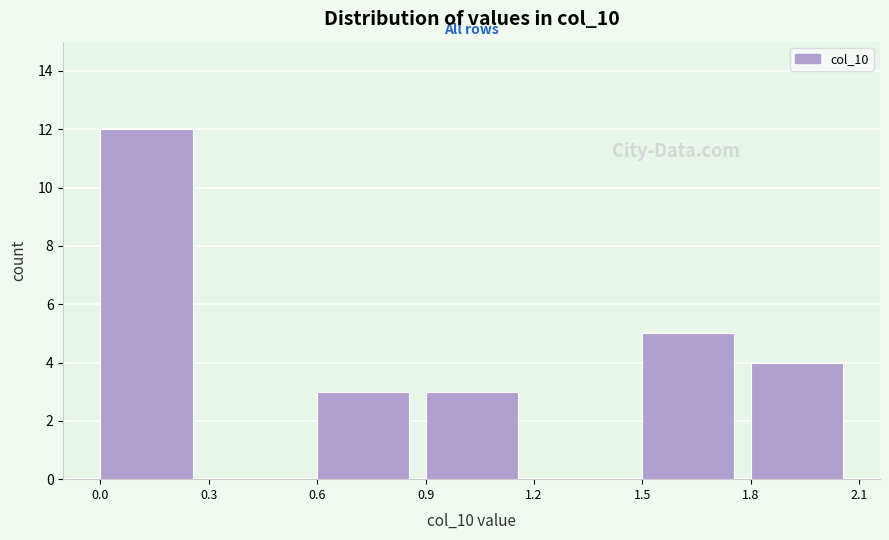

Reading left to right, list every bar in this chart as the range it spans on the x-axis followed by its height. The values are not printed on the chart, so give them approximately, as read against the axis.

0.0 to 0.3: 12
0.3 to 0.6: 0
0.6 to 0.9: 3
0.9 to 1.2: 3
1.2 to 1.5: 0
1.5 to 1.8: 5
1.8 to 2.1: 4